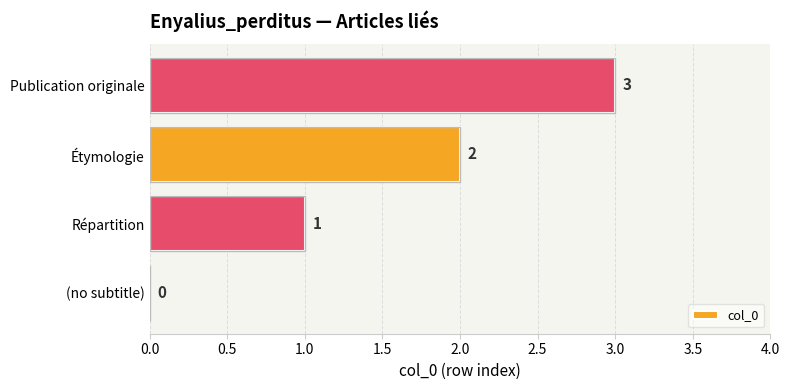

How many categories are shown in the chart?

4